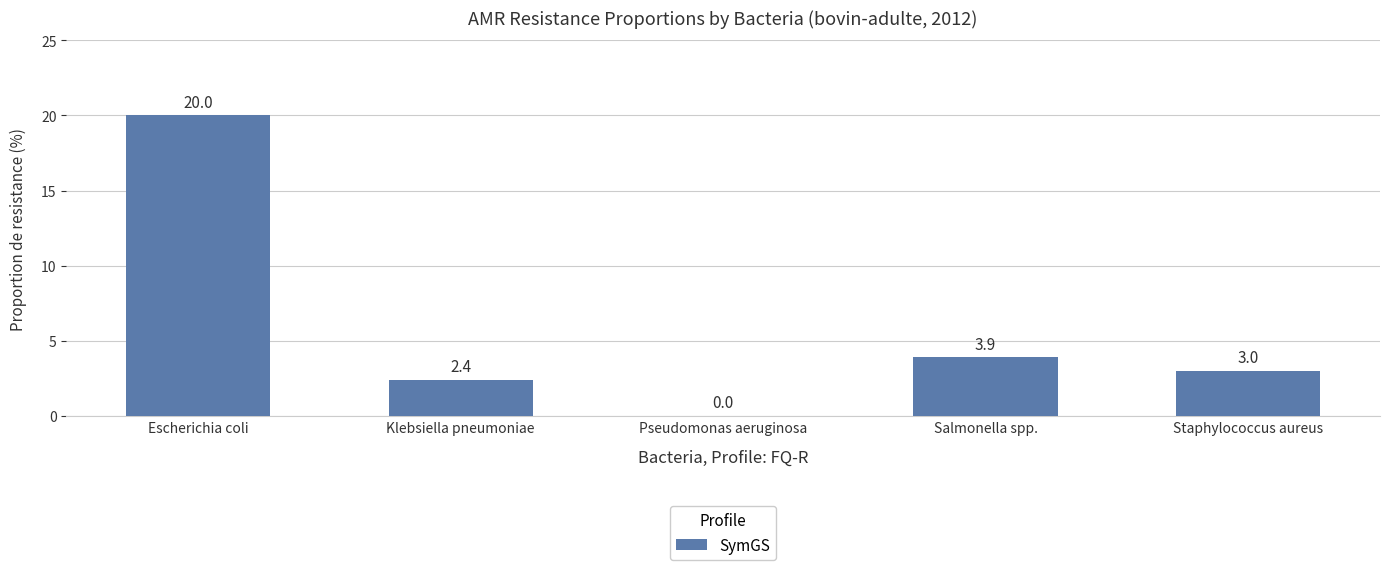

Where does the data first go above 3?

Escherichia coli